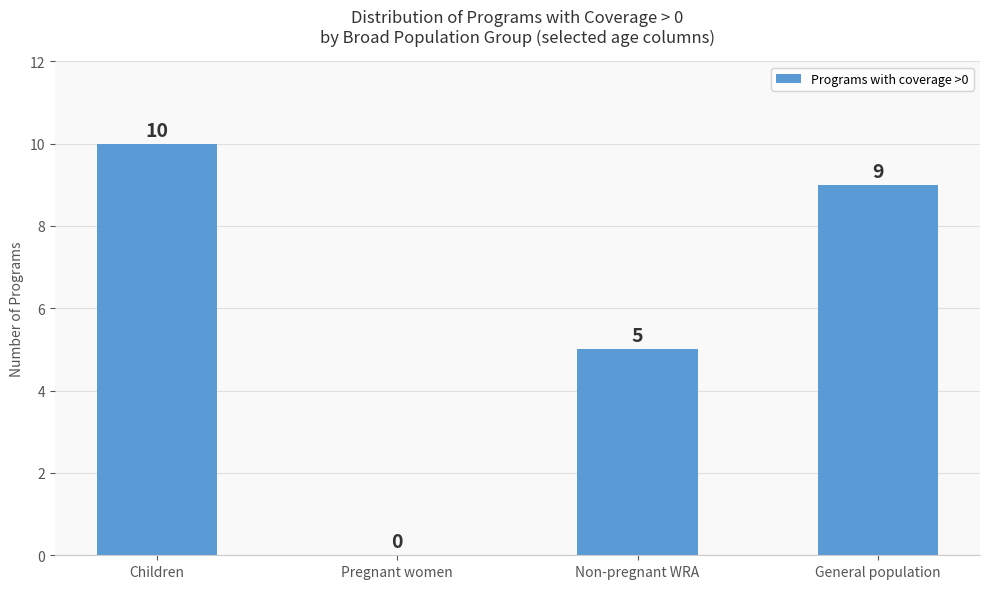

Is it true that the value at General population is 14?

False